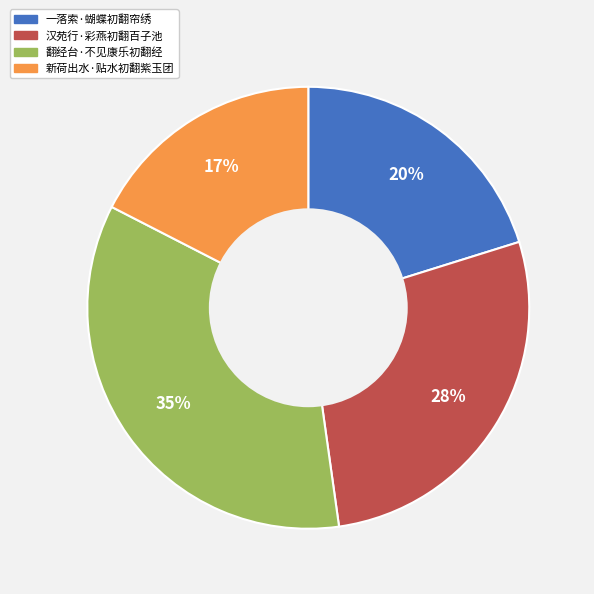

Does 汉苑行·彩燕初翻百子池 represent more than half of the total?

No